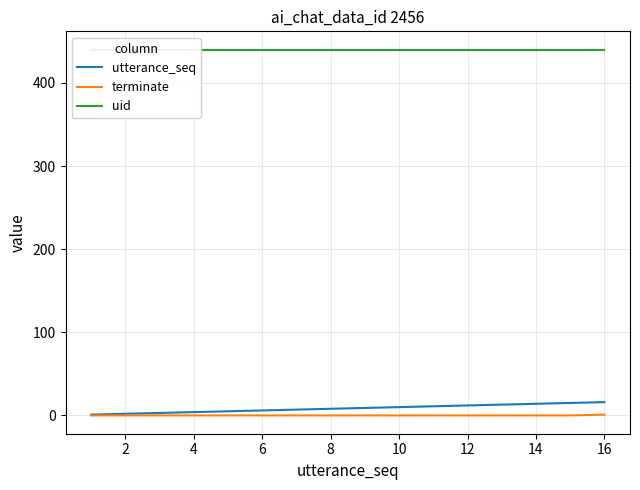

What is the value of the uid point at the 1st from the left?

440